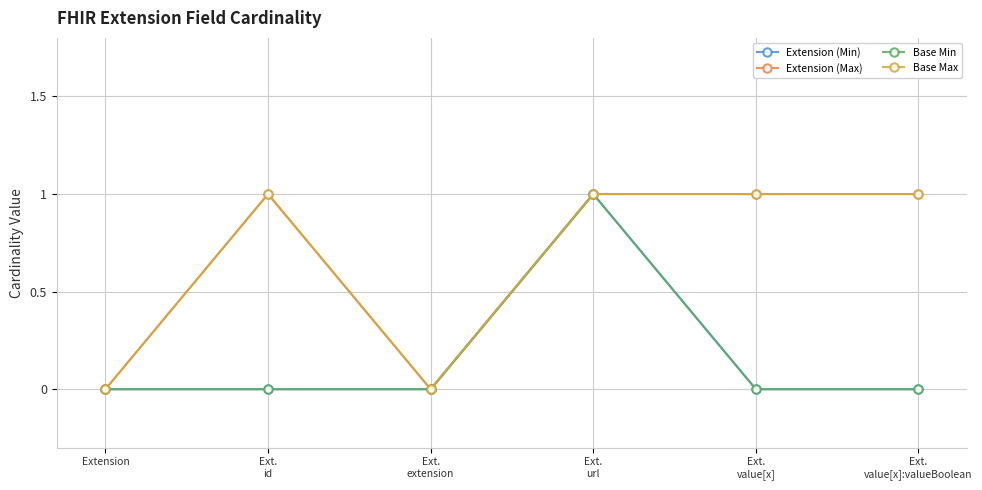

What is the difference between the highest and lowest values at Ext.
id?

1